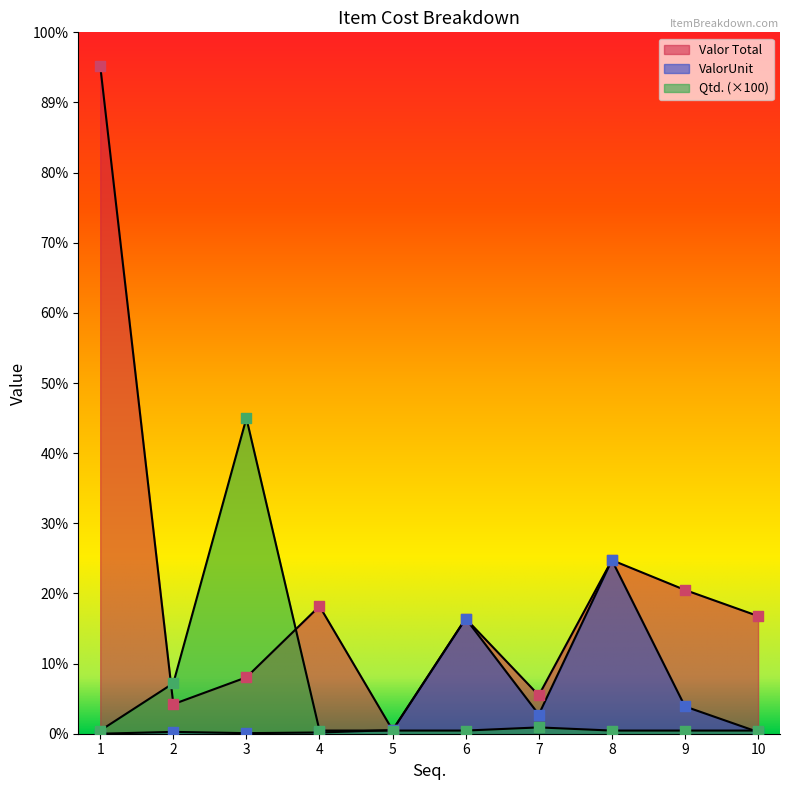

Which series reaches the maximum Y coordinate?

Valor Total